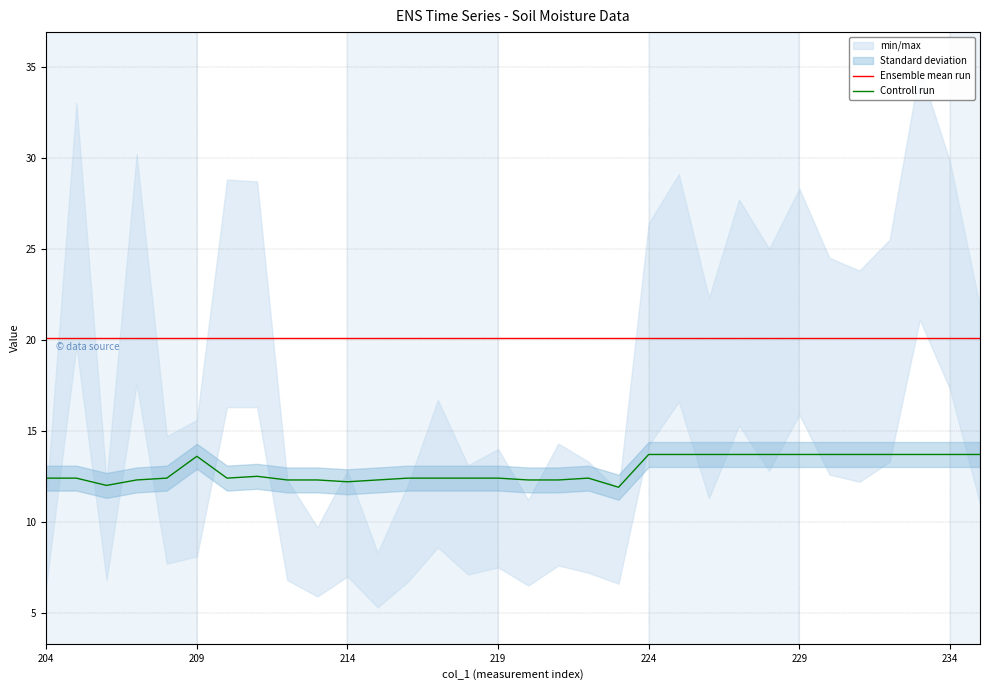

What is the lowest value of the Controll run series?

11.9